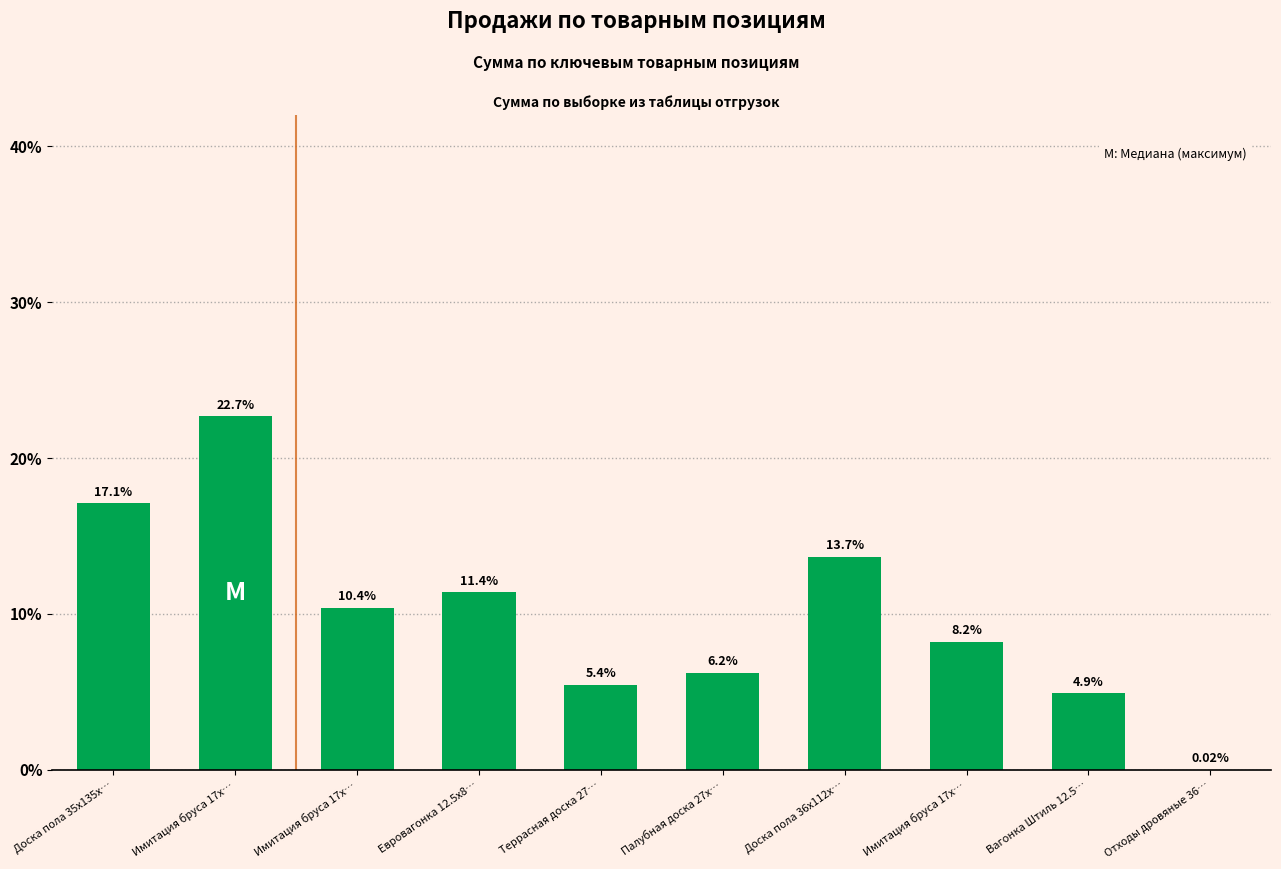

Are the bars horizontal?

No